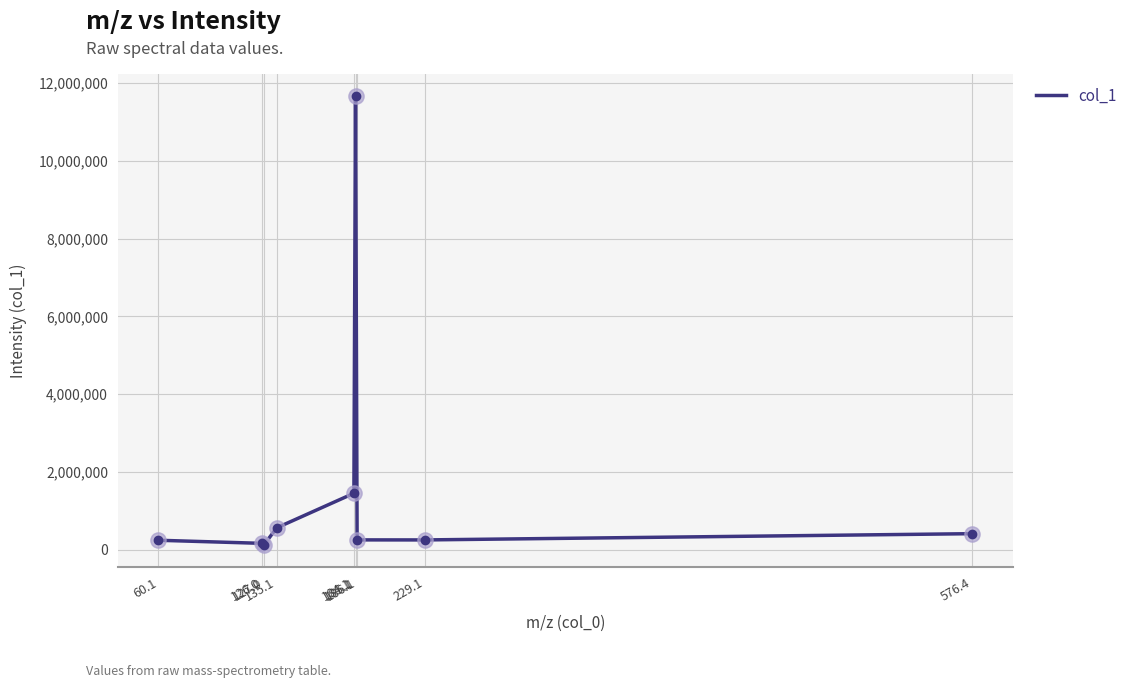

What is the sum of the values at 135.1 and 60.1?

805596.9